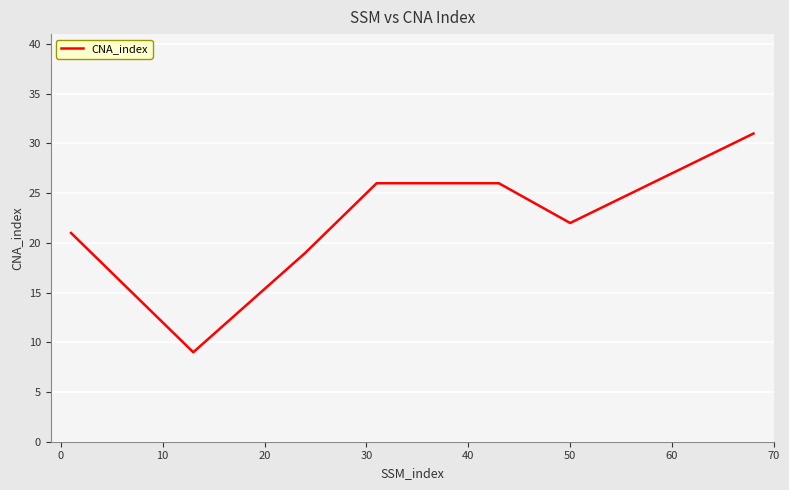

Reading left to right, list all the values displayed in this chart.

21	9	19	26	26	22	31